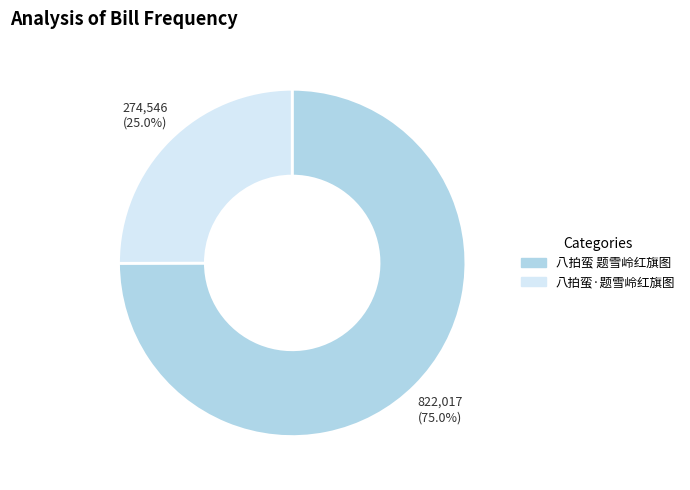

How many slices are in this pie chart?

2